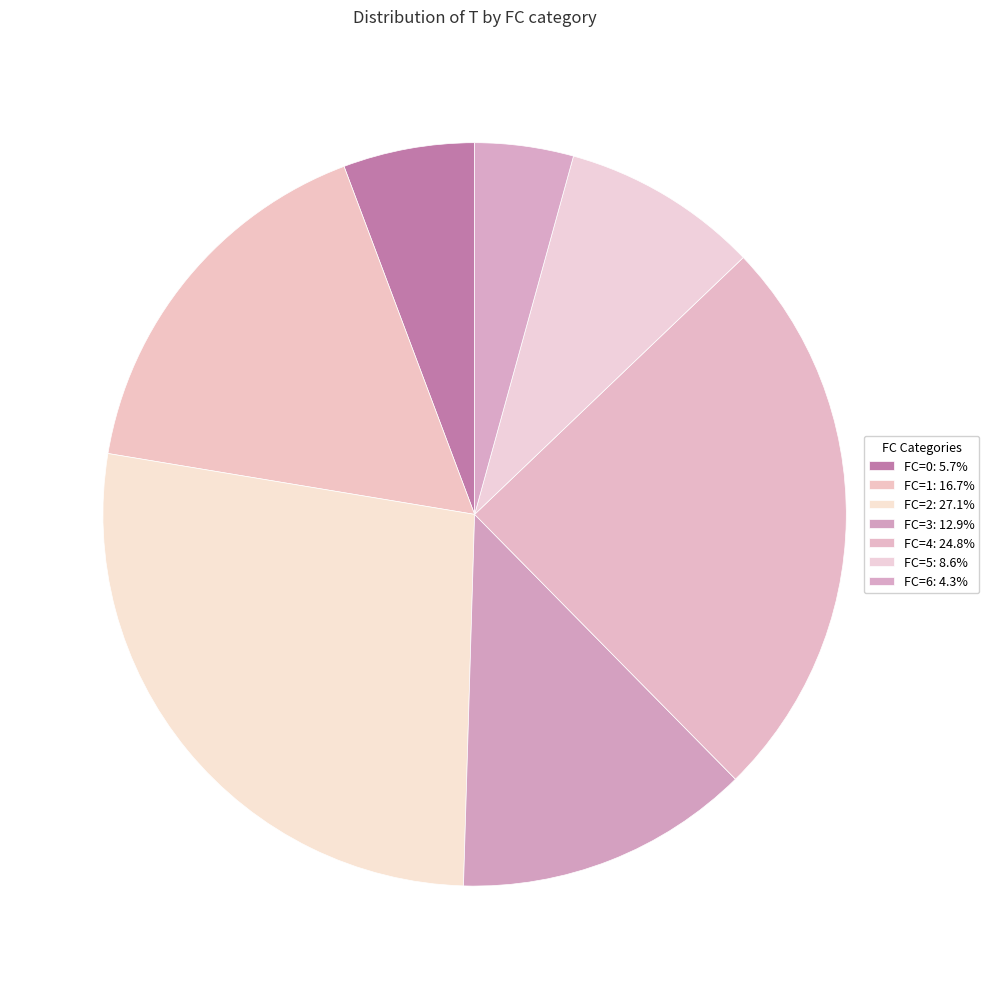

How many slices are in this pie chart?

7